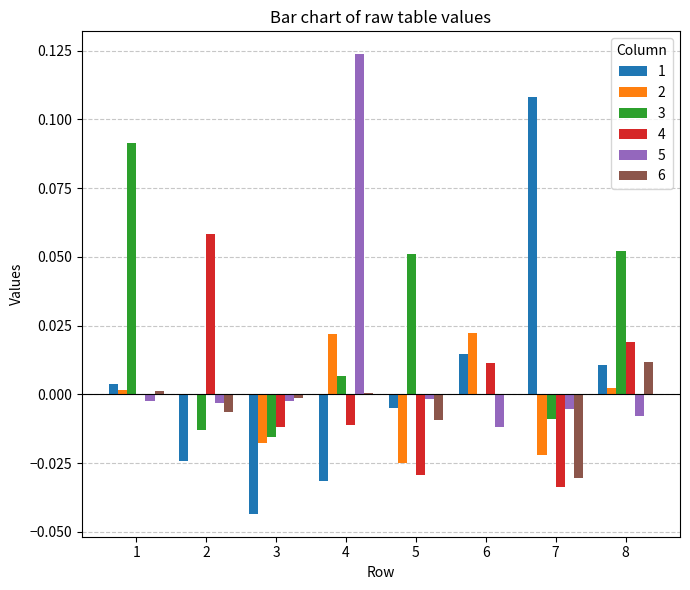

Which series has the largest total across all categories?

3